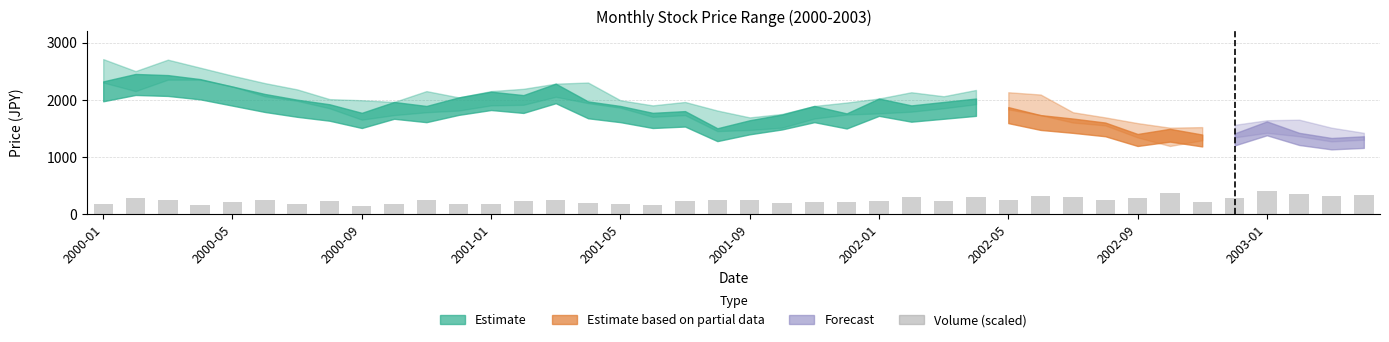

What is the difference between the maximum and minimum values?

262.6